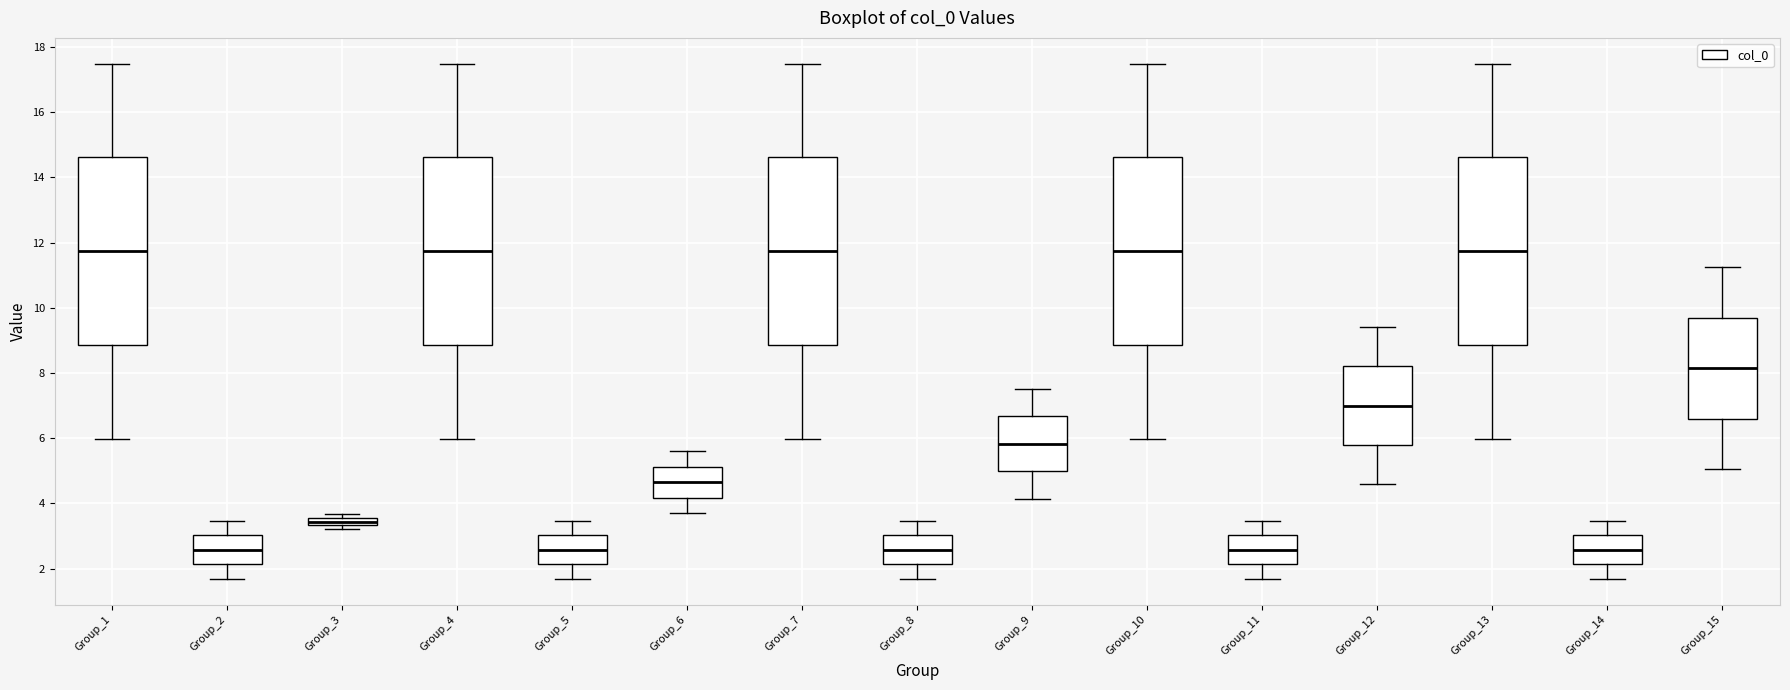

Where does the lower whisker of the box for Group_9 end on the y-axis? The values are not printed on the chart, so give them approximately, as read against the axis.

4.2